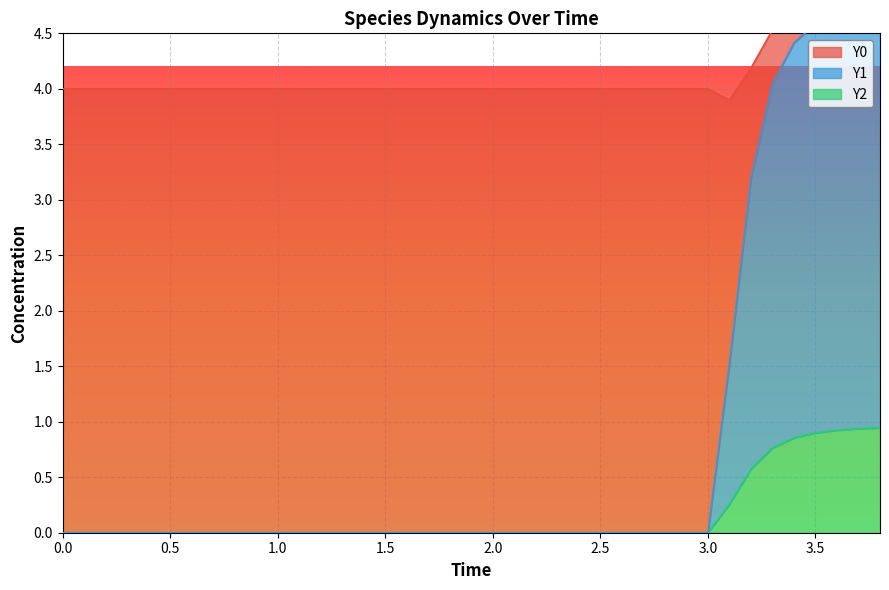

The value of Y2 at 1.5 is 0.0. True or false?

True